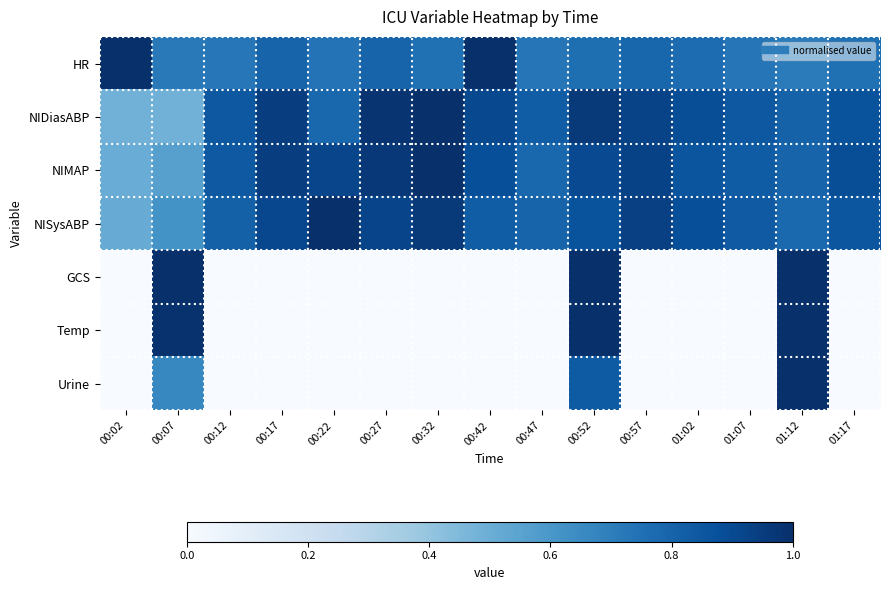

At which category is the sum across all series the highest?

00:52